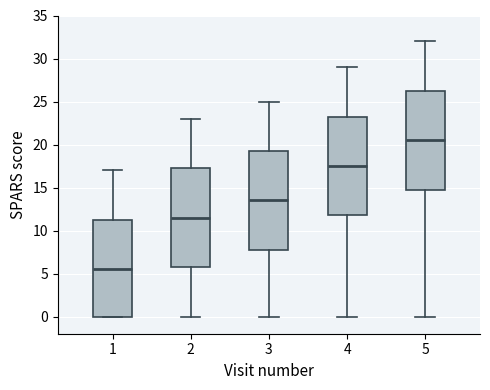

Where does the upper whisker of the box at x = 4 end on the y-axis? The values are not printed on the chart, so give them approximately, as read against the axis.

29.0